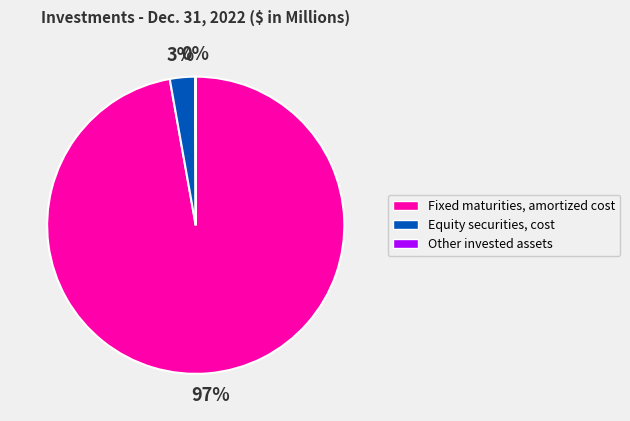

Is there any slice that represents more than half of the pie?

Yes